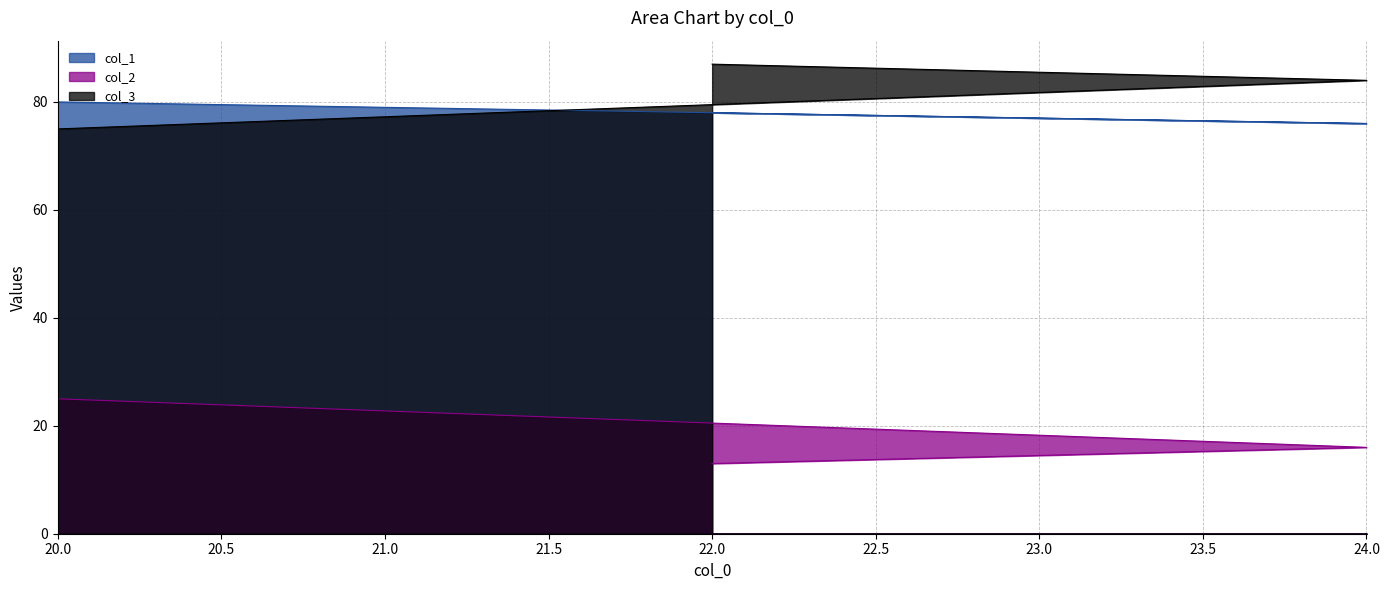

How many col_2 values are between 13 and 25?

3